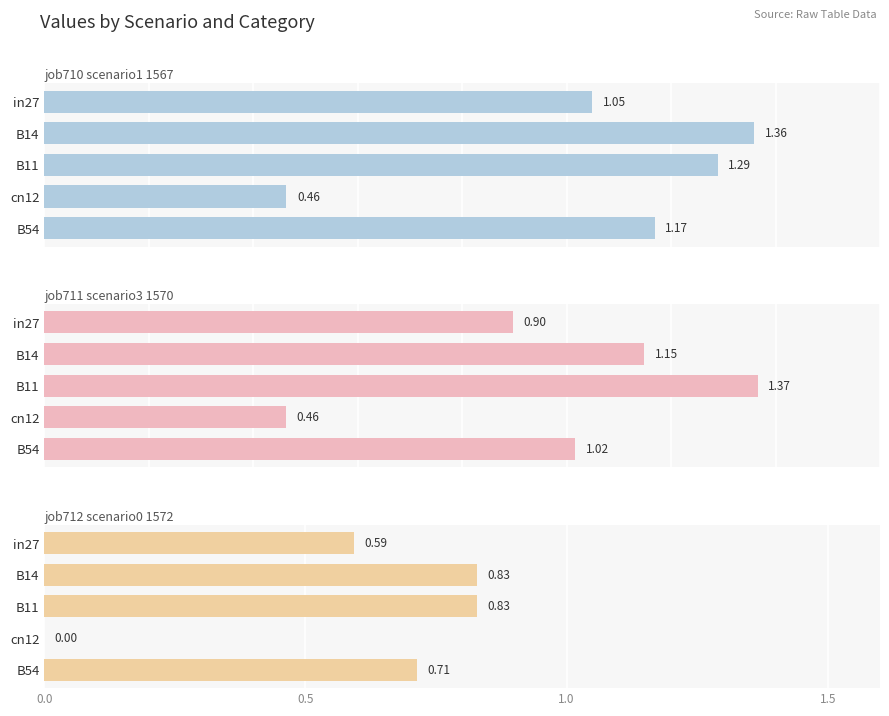

What is the value of the job710_scenario1_1567 bar at the 4th from the left?

0.5